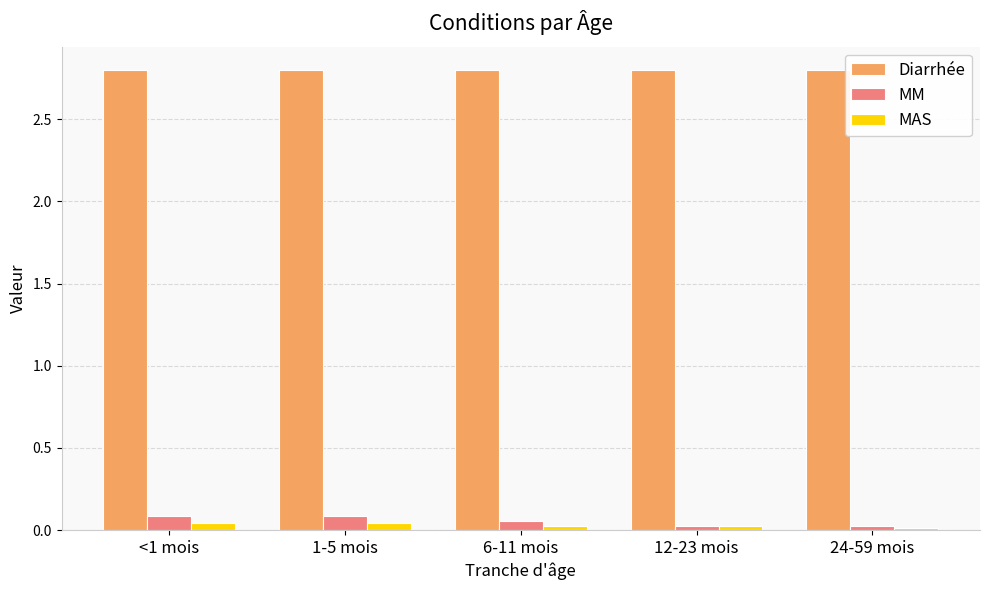

What is the greatest value displayed?

2.8